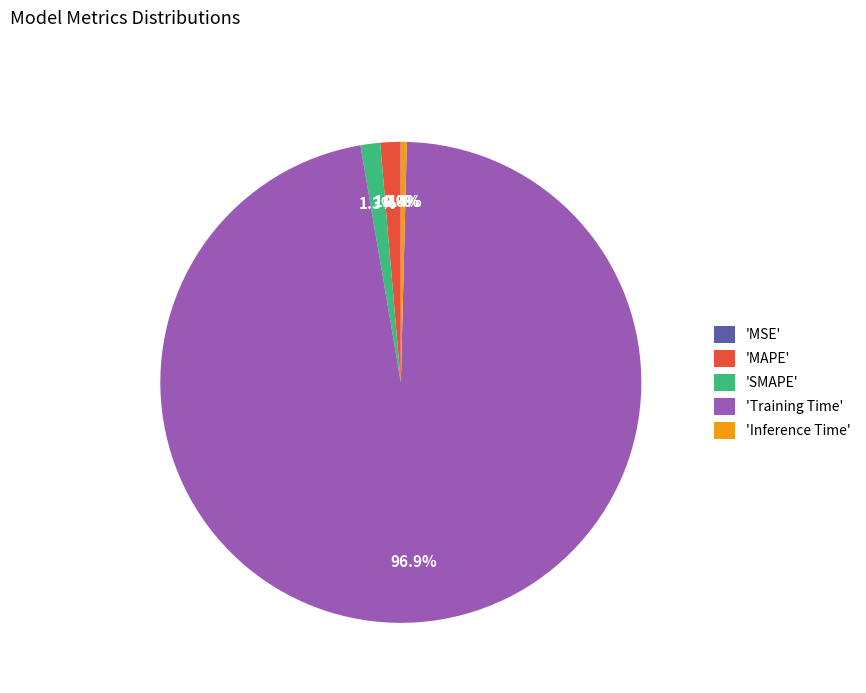

Is the sum of 'Training Time' and 'SMAPE' greater than half?

Yes